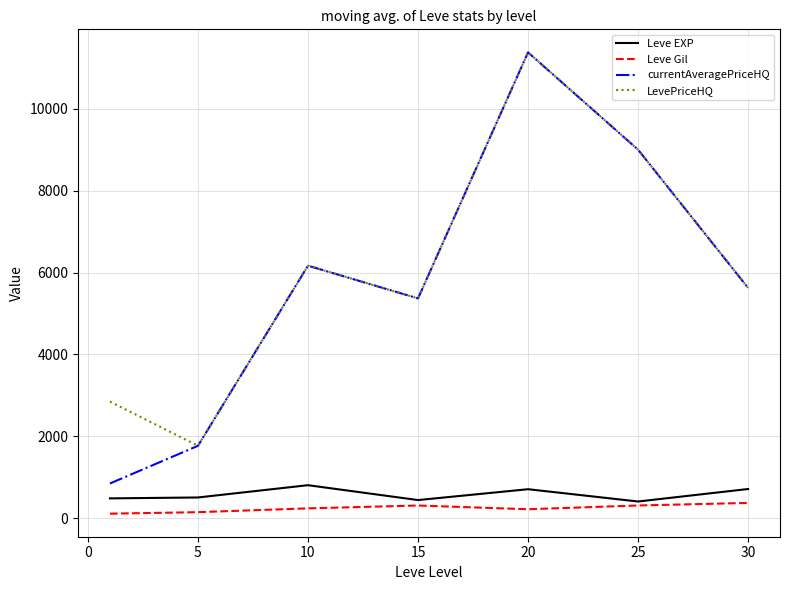

True or false: Leve Gil and LevePriceHQ cross at least once.

False